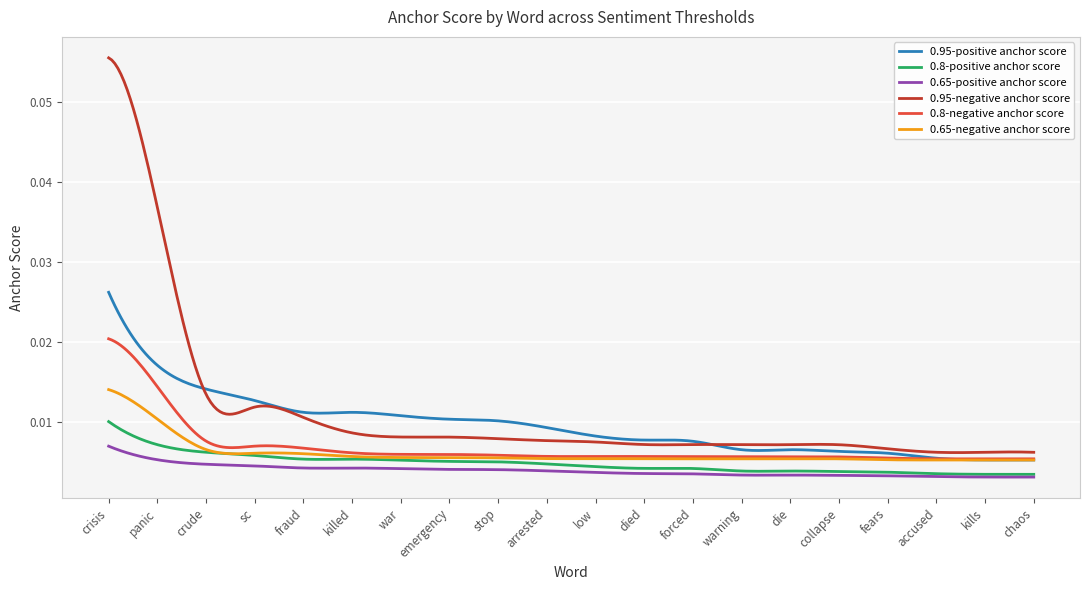

True or false: 0.95-negative anchor score and 0.8-positive anchor score intersect in this chart.

False